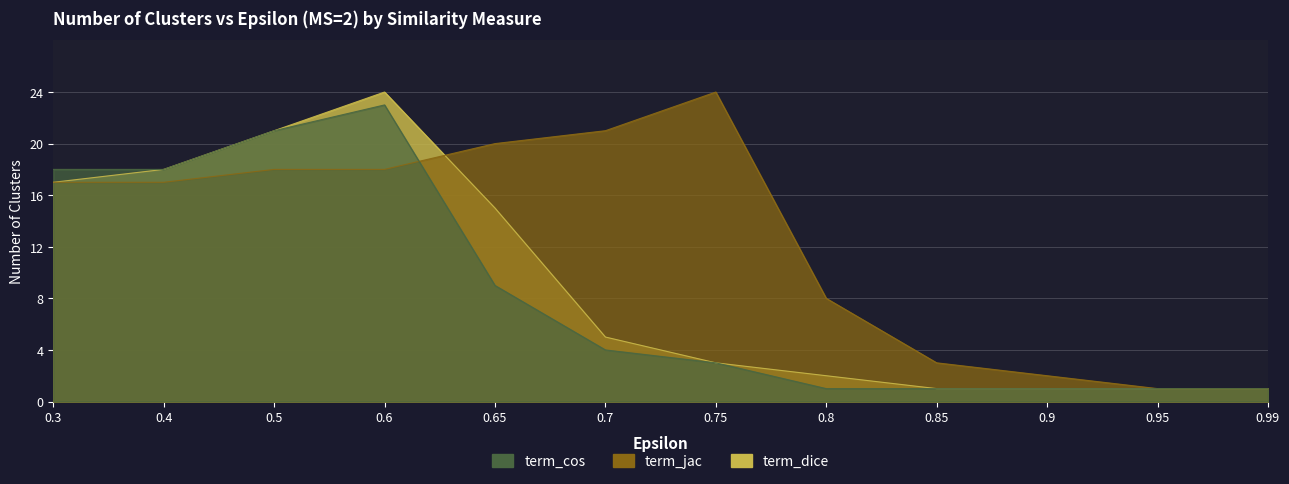

What is the smallest value displayed?

1